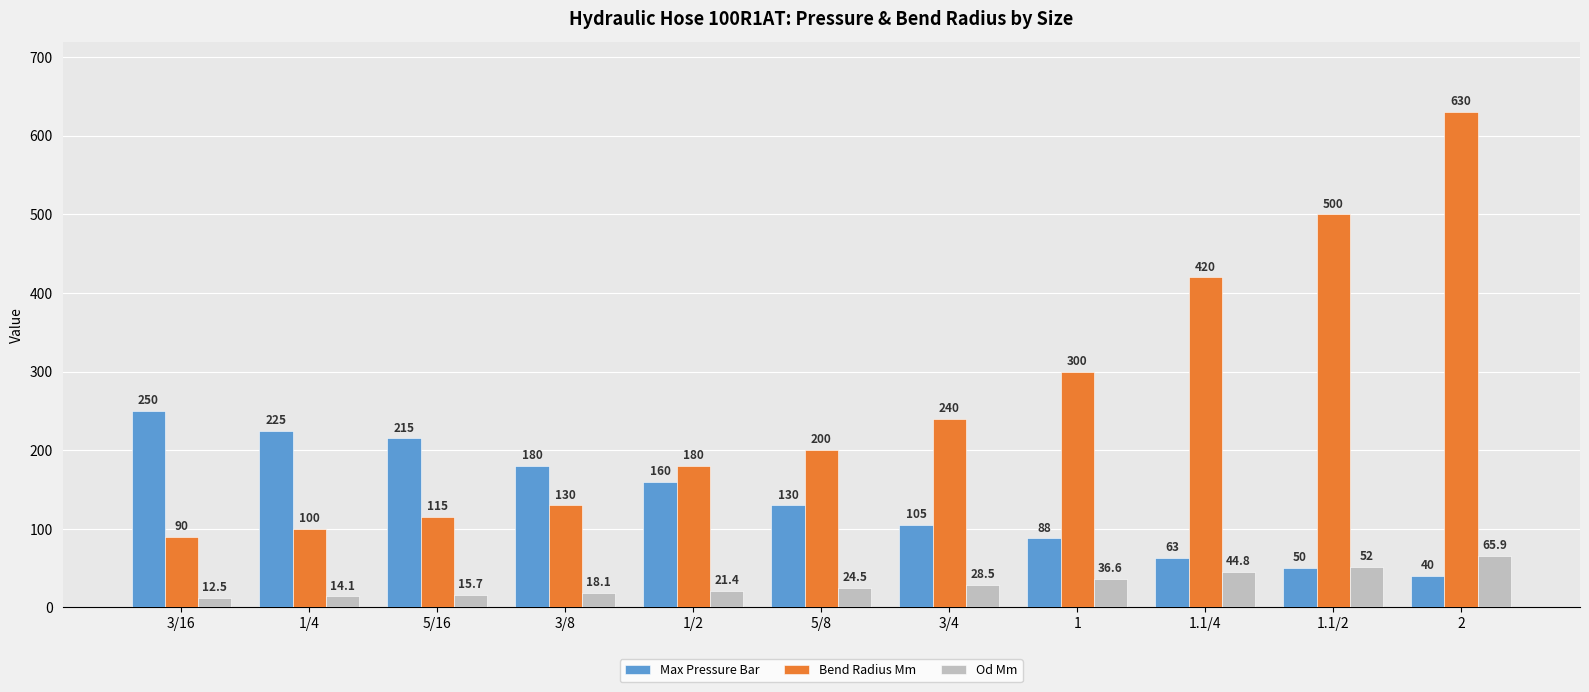

Which category has the lowest value in the Od Mm series?

3/16